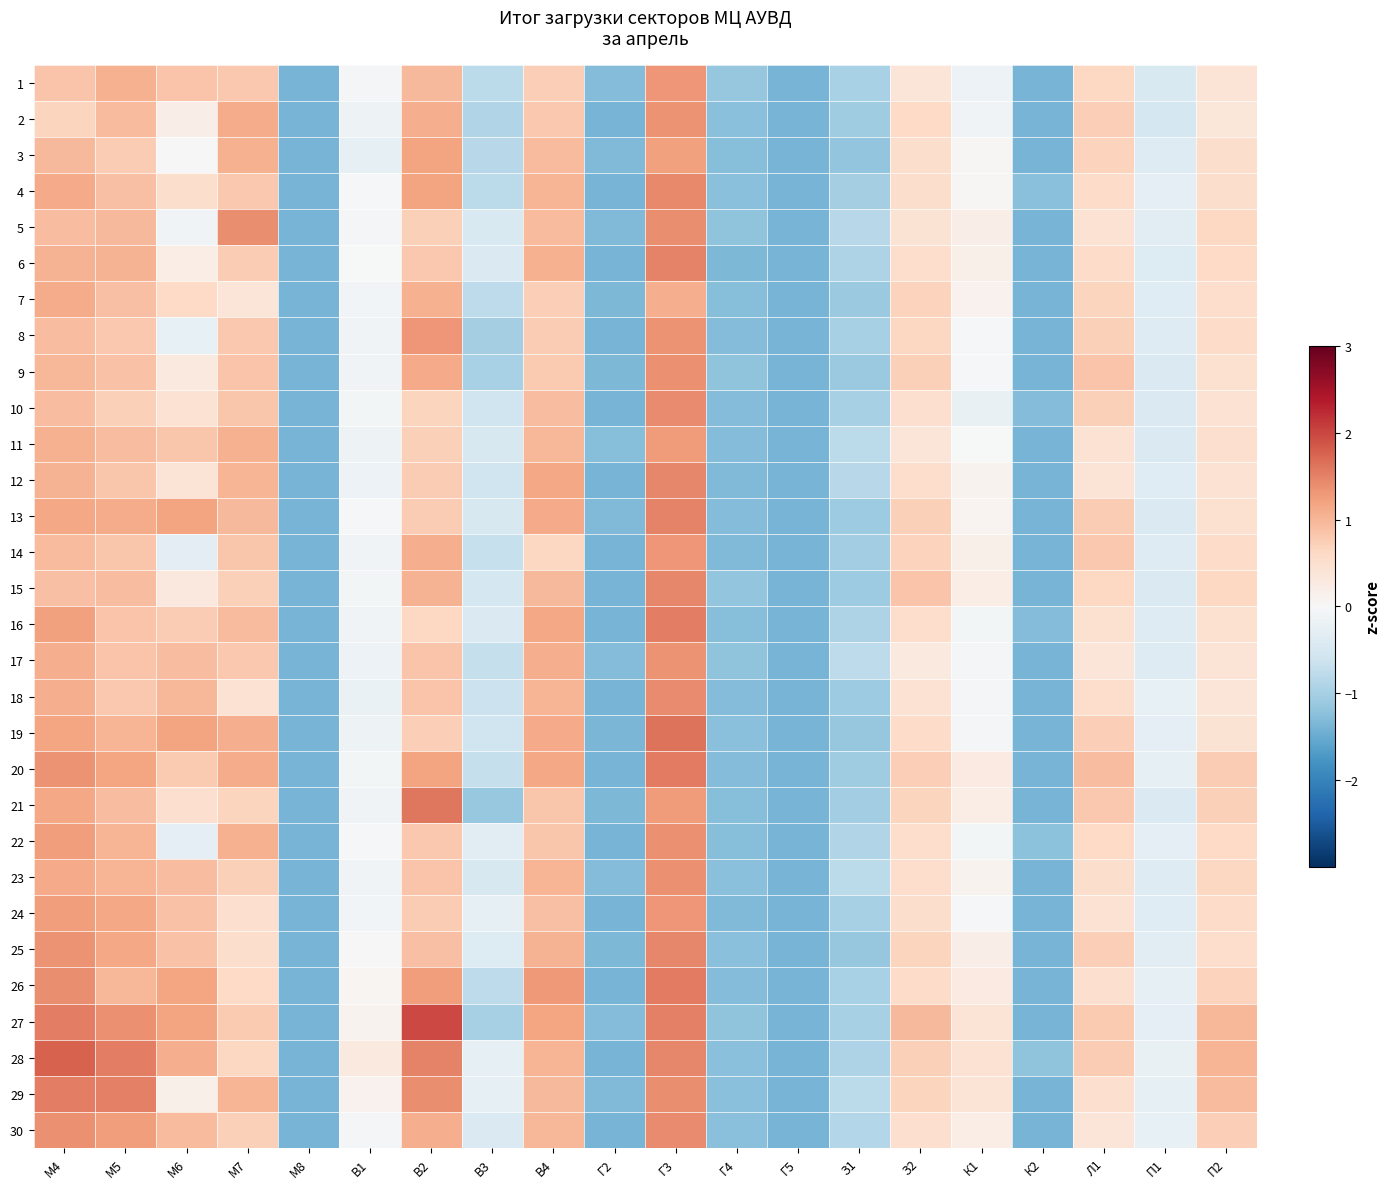

Which series has the largest total across all categories?

28